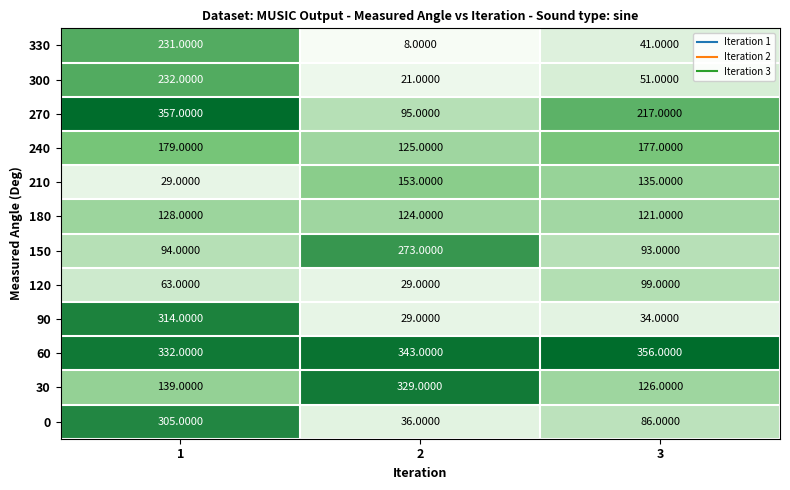

How many distinct data groups are displayed?

12